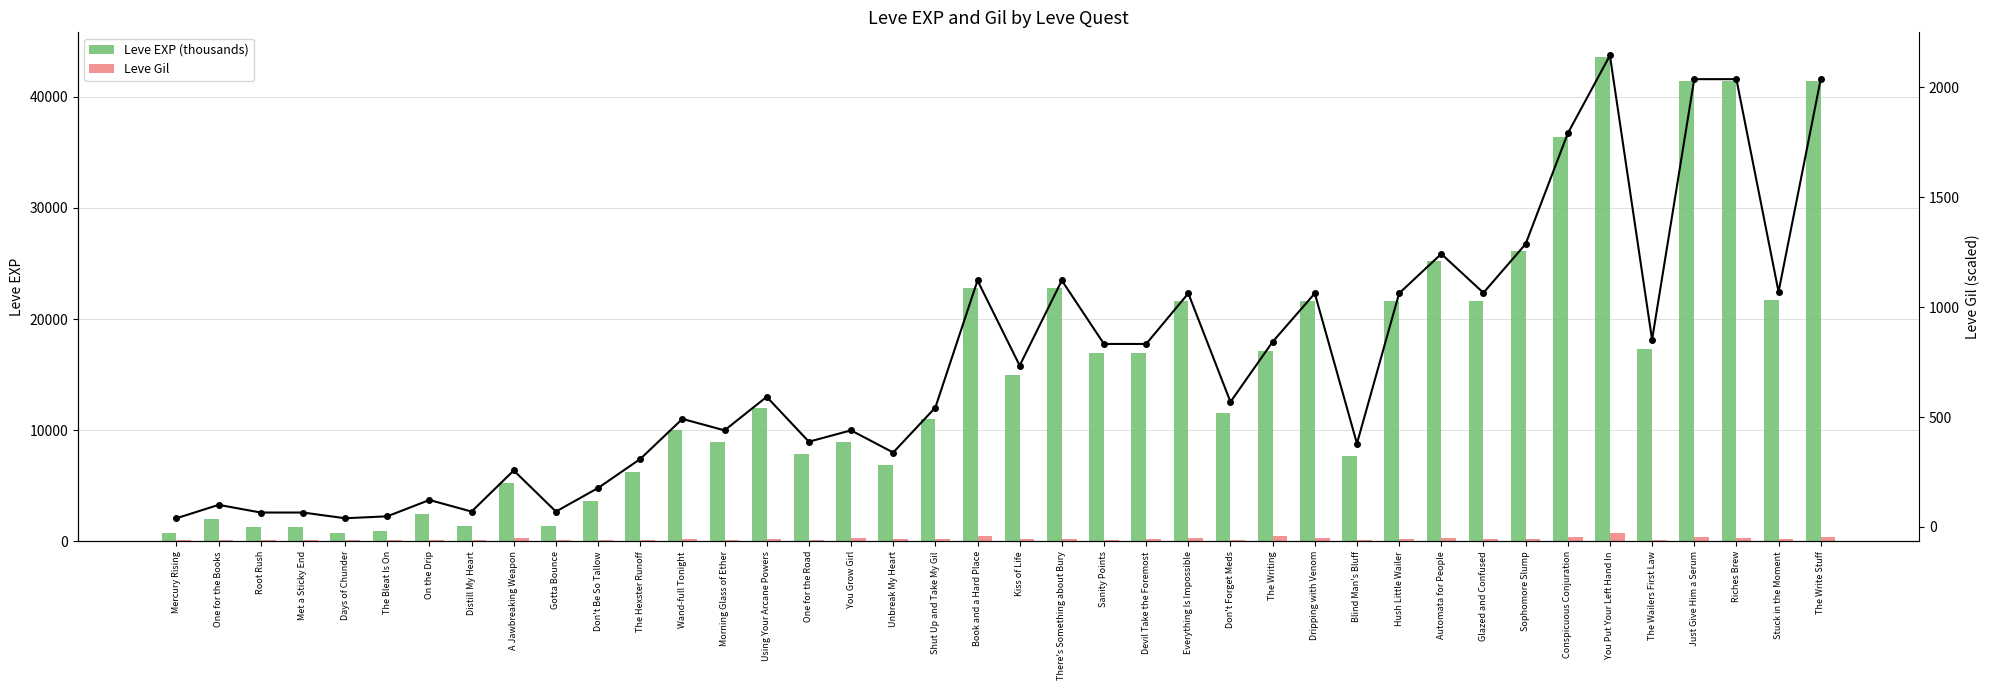

At which category is the sum across all series the highest?

You Put Your Left Hand In